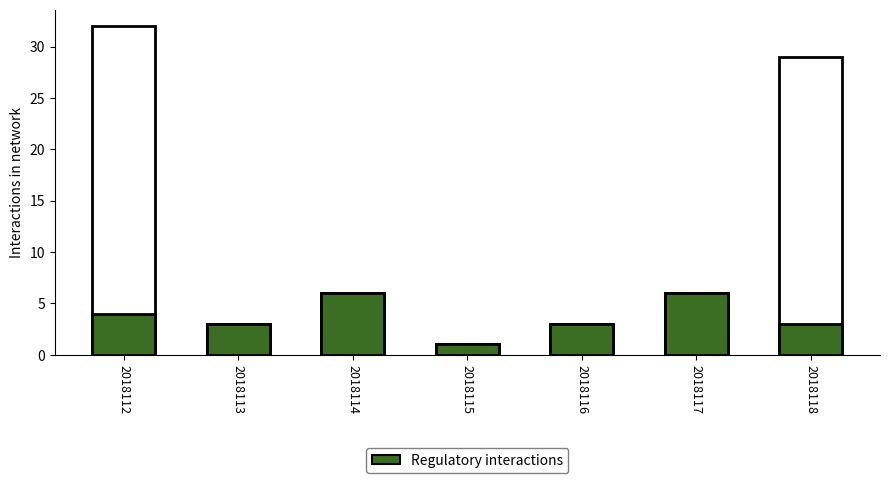

Which category has the highest value in the Total series?

2018112